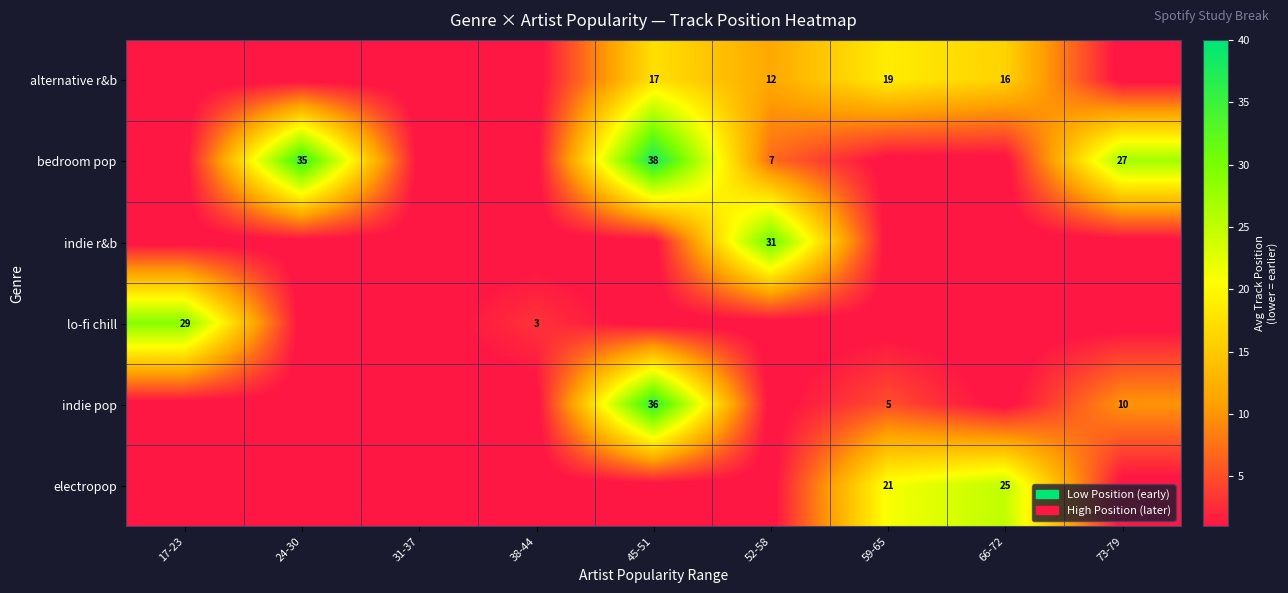

Between 52-58 and 59-65, which is larger?

59-65